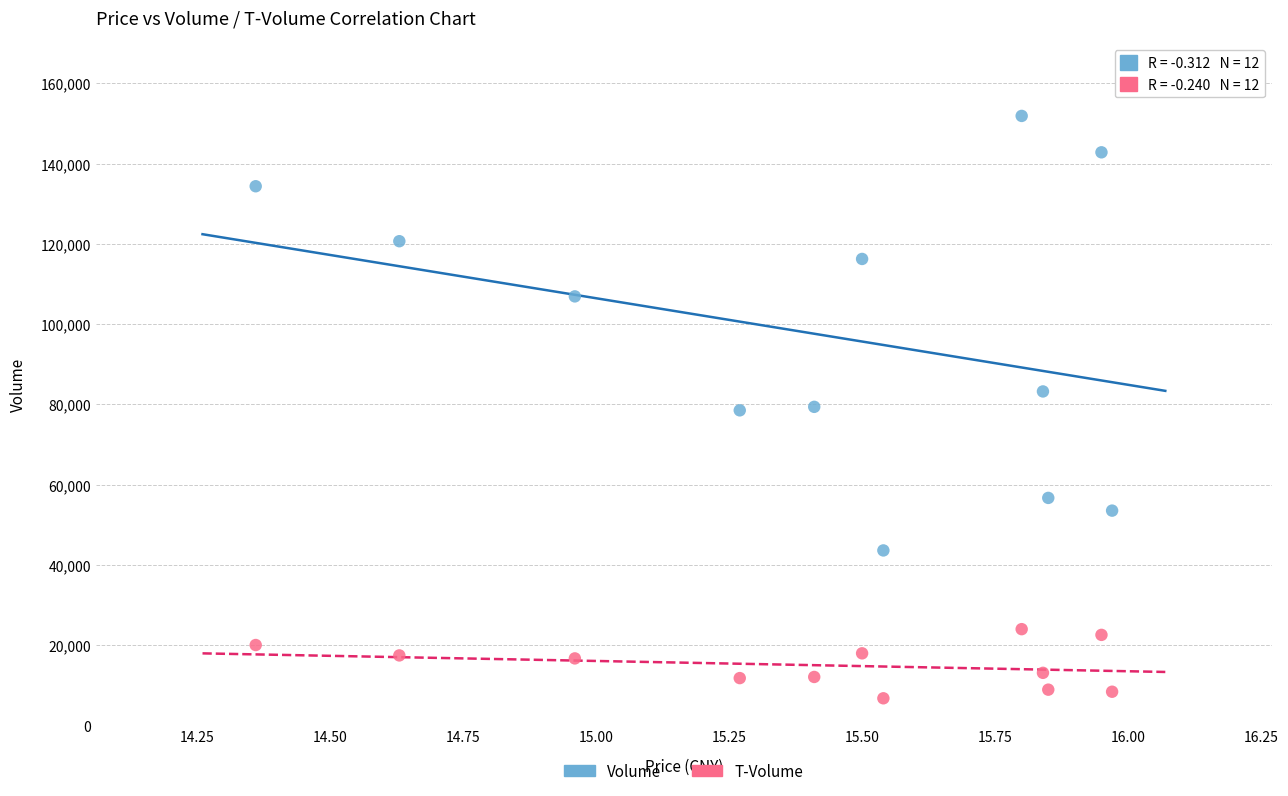

Which series has the widest spread of Y values?

Volume